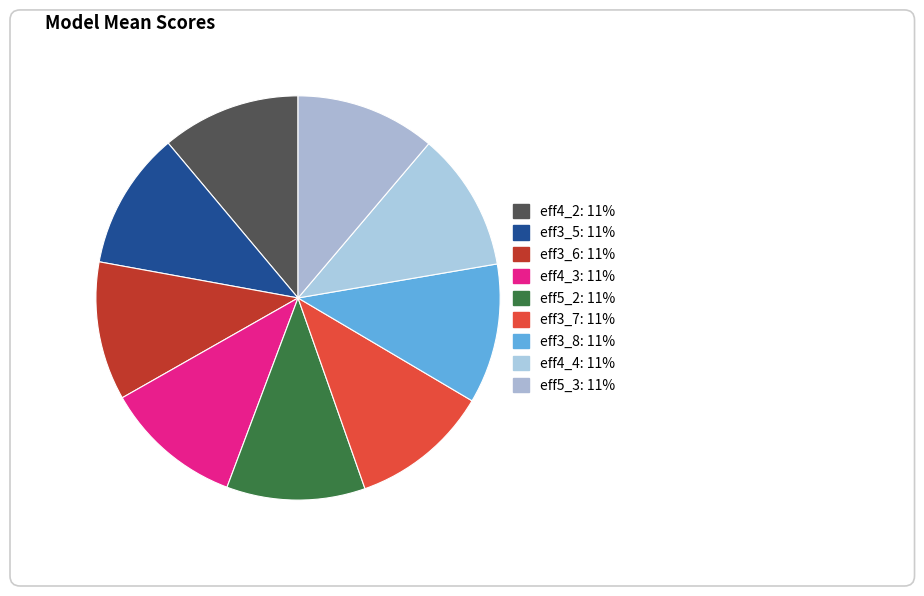

Which category has the biggest portion of the pie?

eff3_8